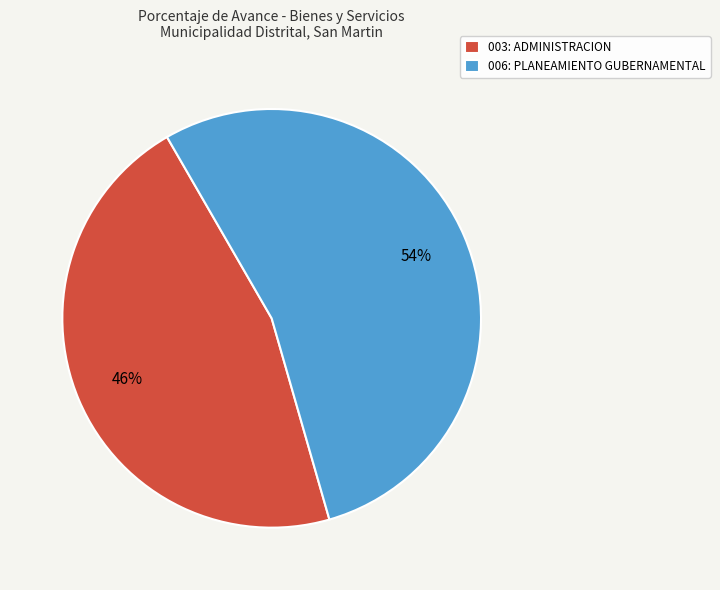

Count the number of slices in the pie.

2